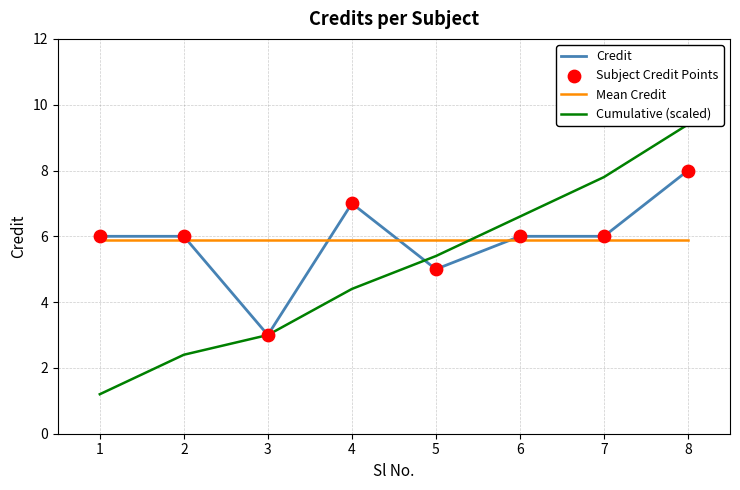

Which series has the largest total across all categories?

Credit